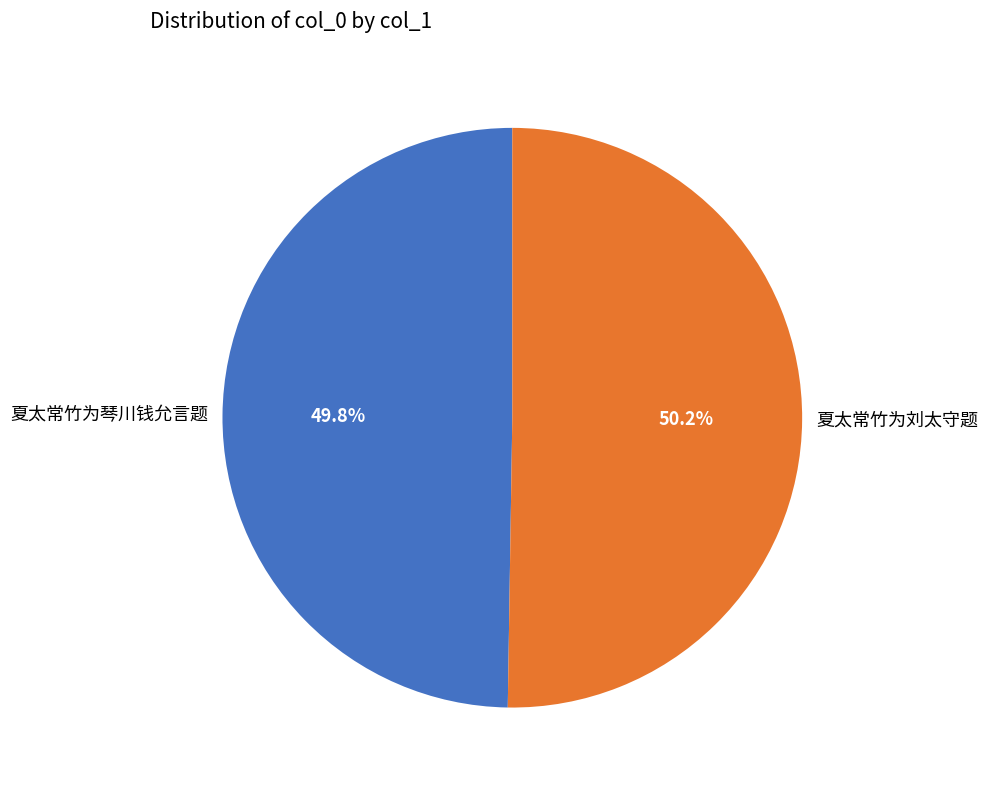

Do 夏太常竹为琴川钱允言题 and 夏太常竹为刘太守题 together represent more than half of the pie?

Yes